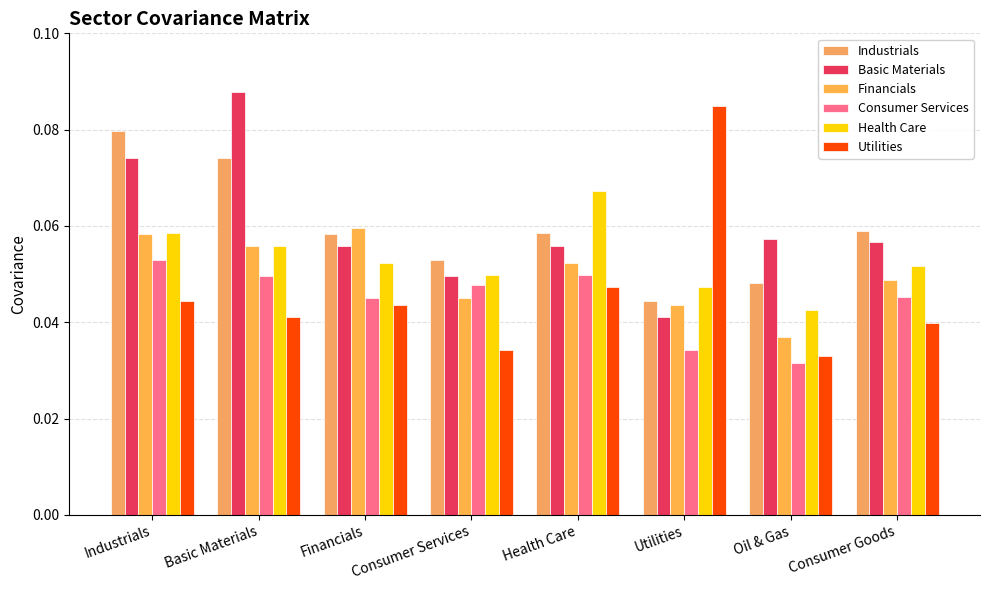

Between Basic Materials and Health Care, which series saw the biggest shift?

Basic Materials